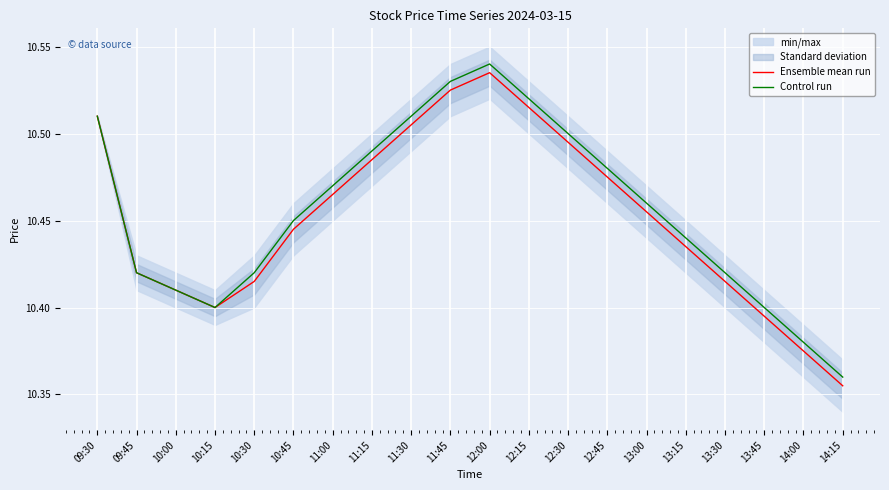

The Control run series shows 5.1 at 10:30. True or false?

False